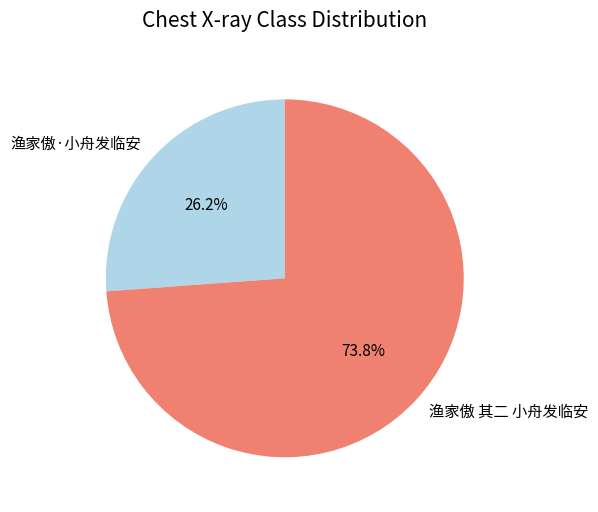

Which category has the smallest portion of the pie?

渔家傲·小舟发临安